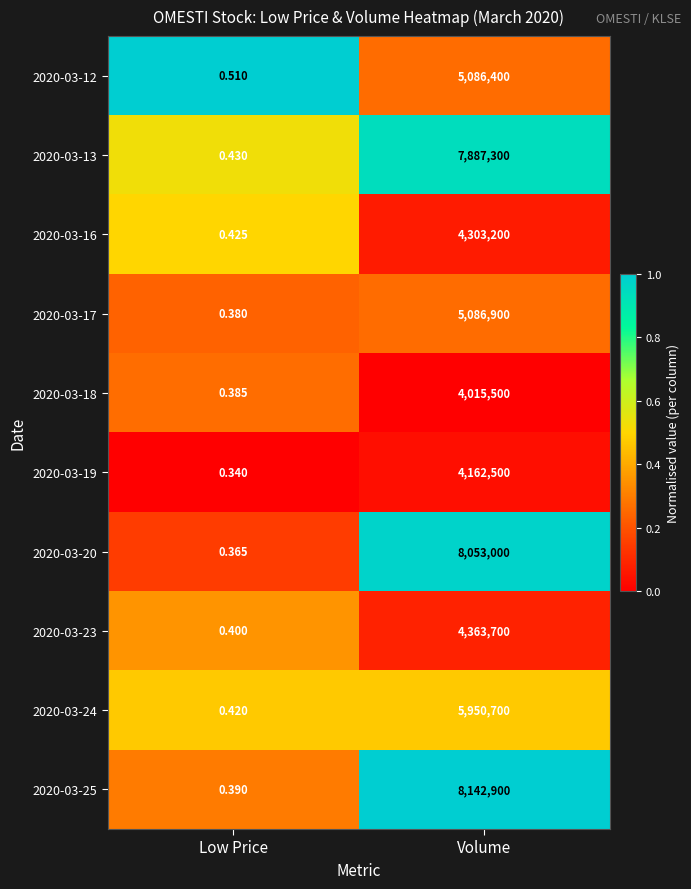

Which category has the highest value across all series?

Volume